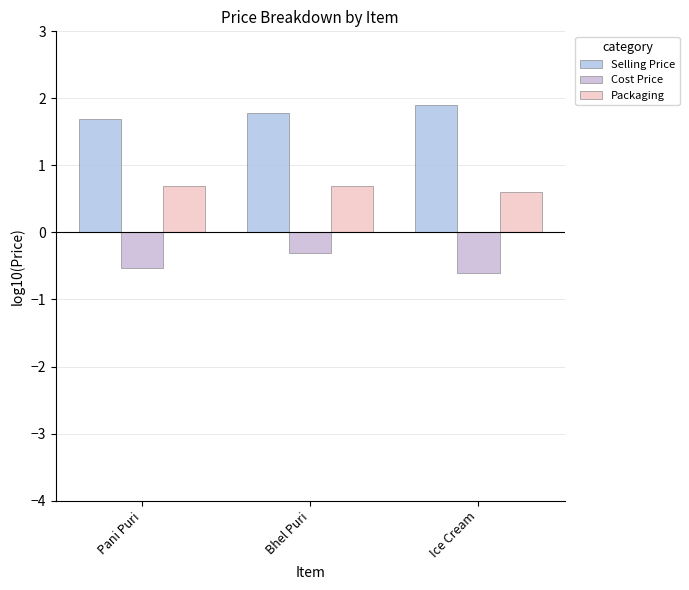

What is the total value across all series at Pani Puri?

1.9